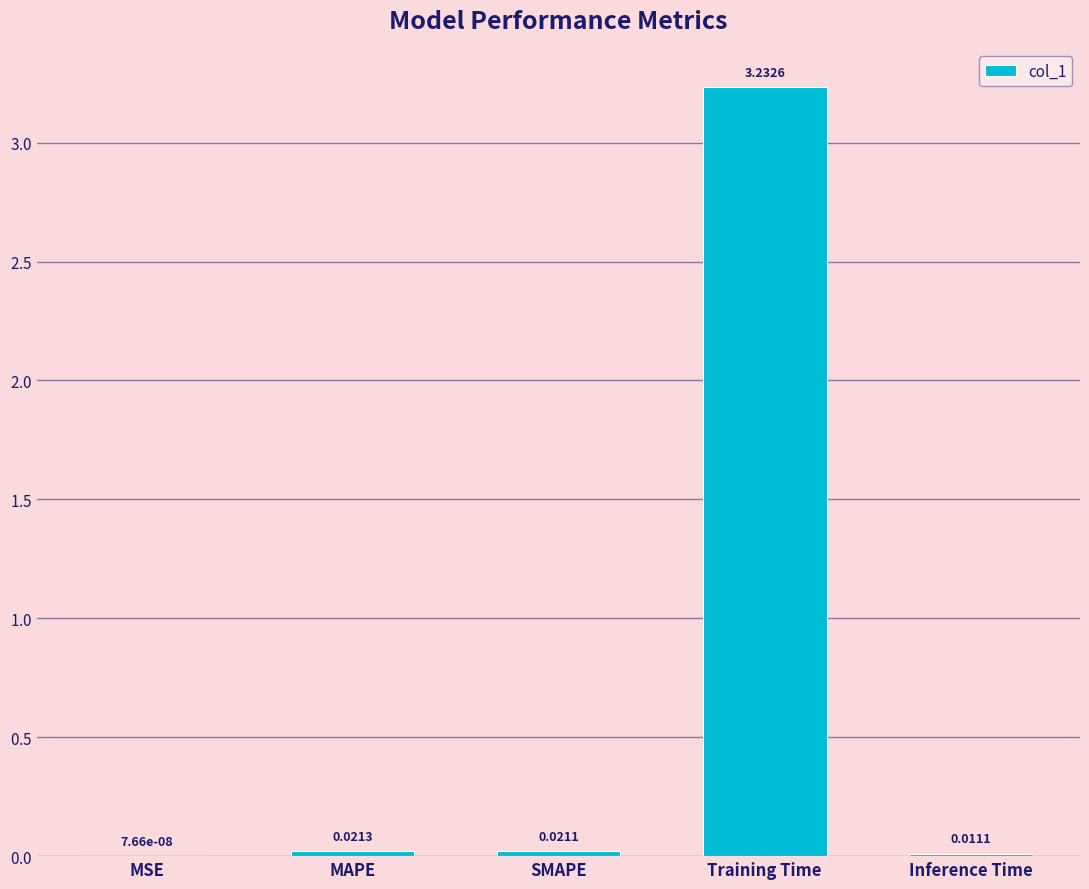

Is it true that the value at Training Time is 1.1?

False